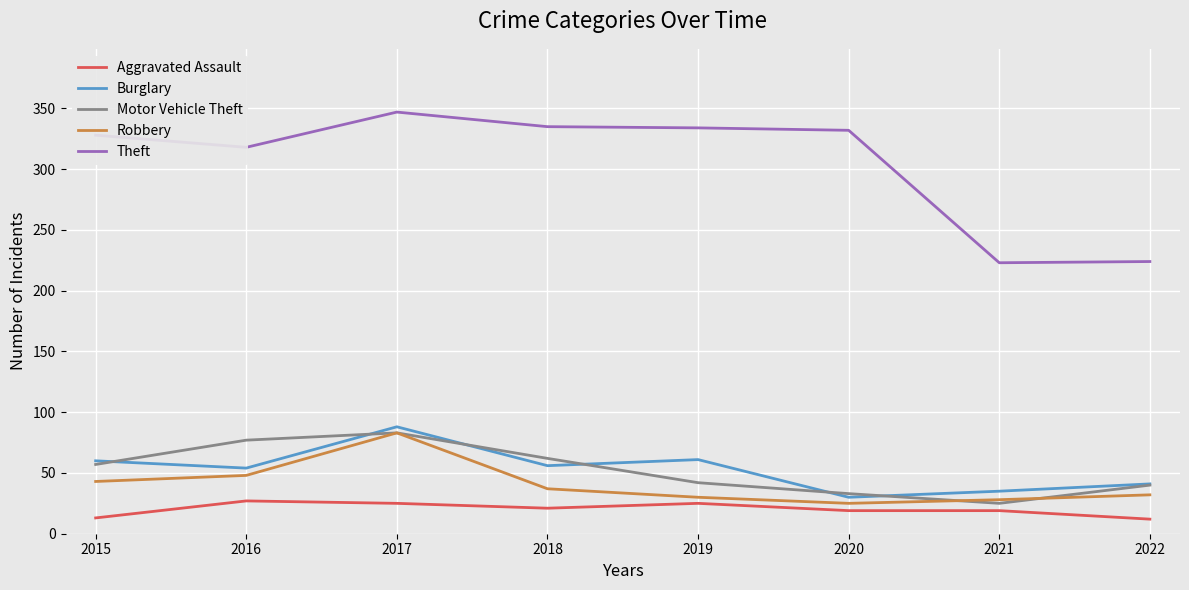

True or false: Aggravated Assault and Burglary intersect in this chart.

False